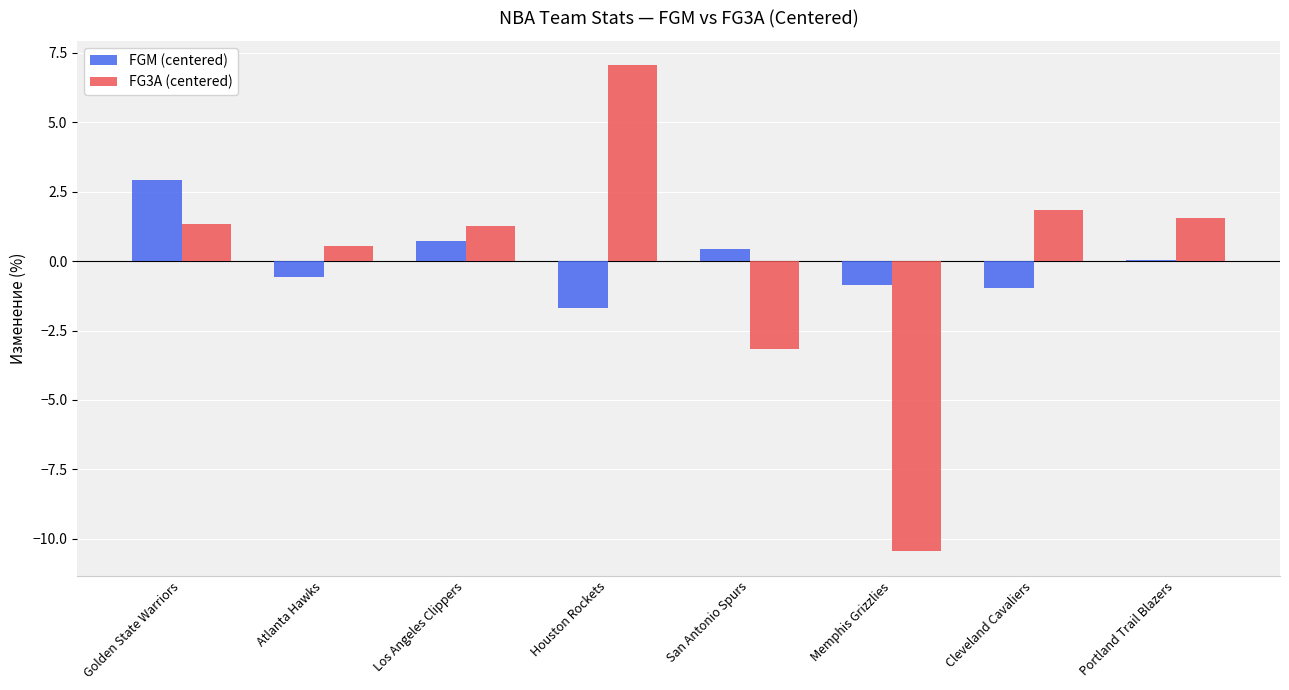

The FGM (centered) series shows 0.4 at San Antonio Spurs. True or false?

True